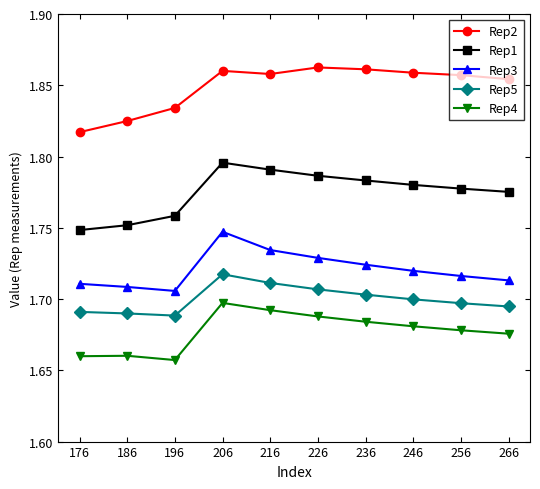

The Rep3 series shows 1.7 at 176. True or false?

True